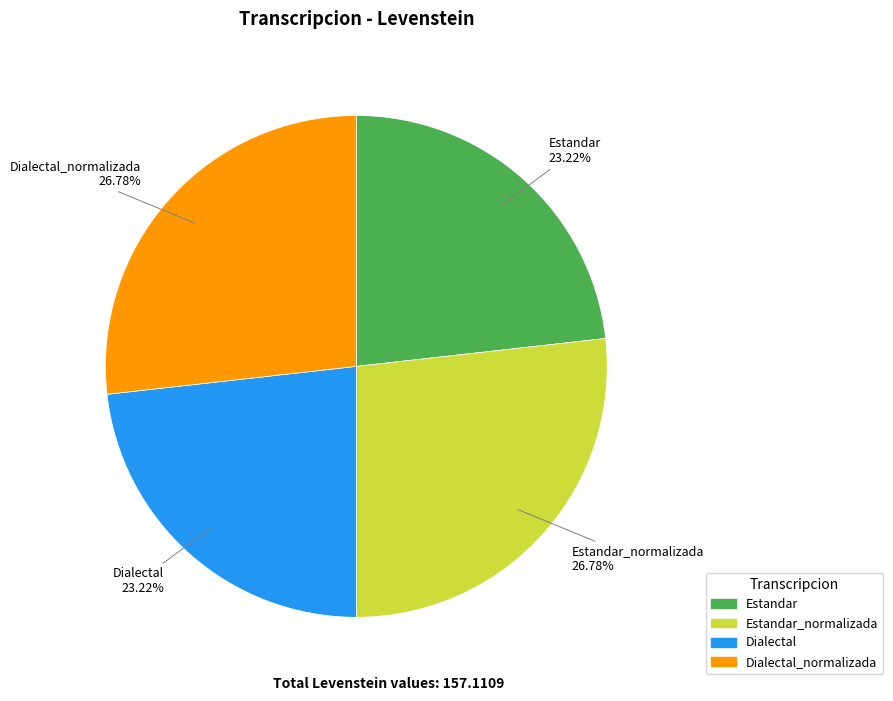

Does any single category account for the majority?

No